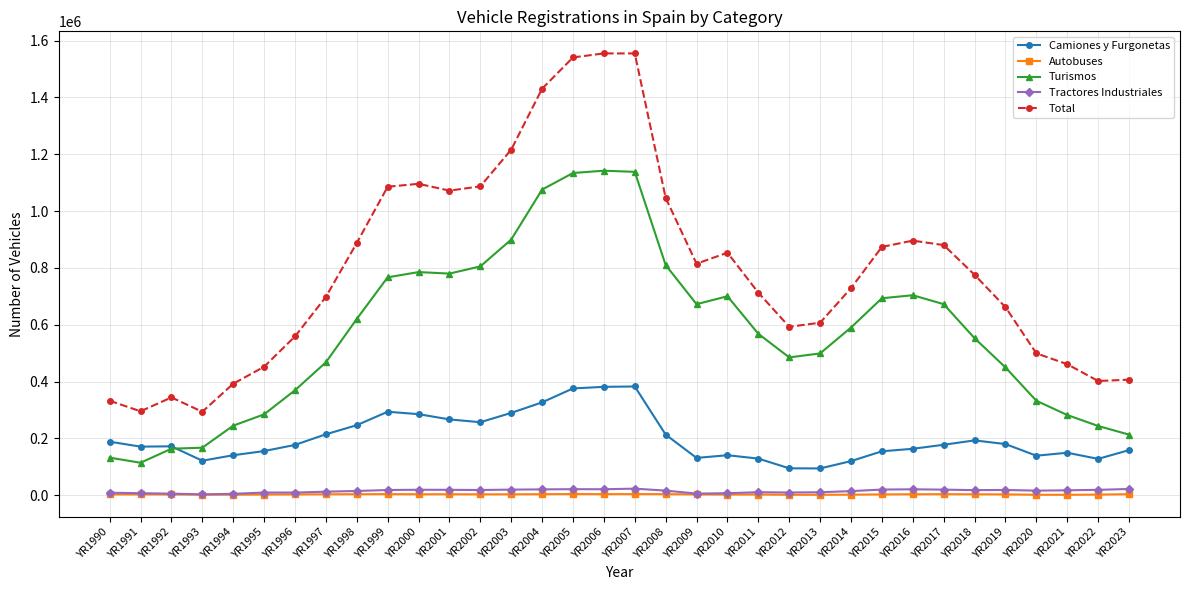

What is the value of the Camiones y Furgonetas point at the 5th from the left?

140737